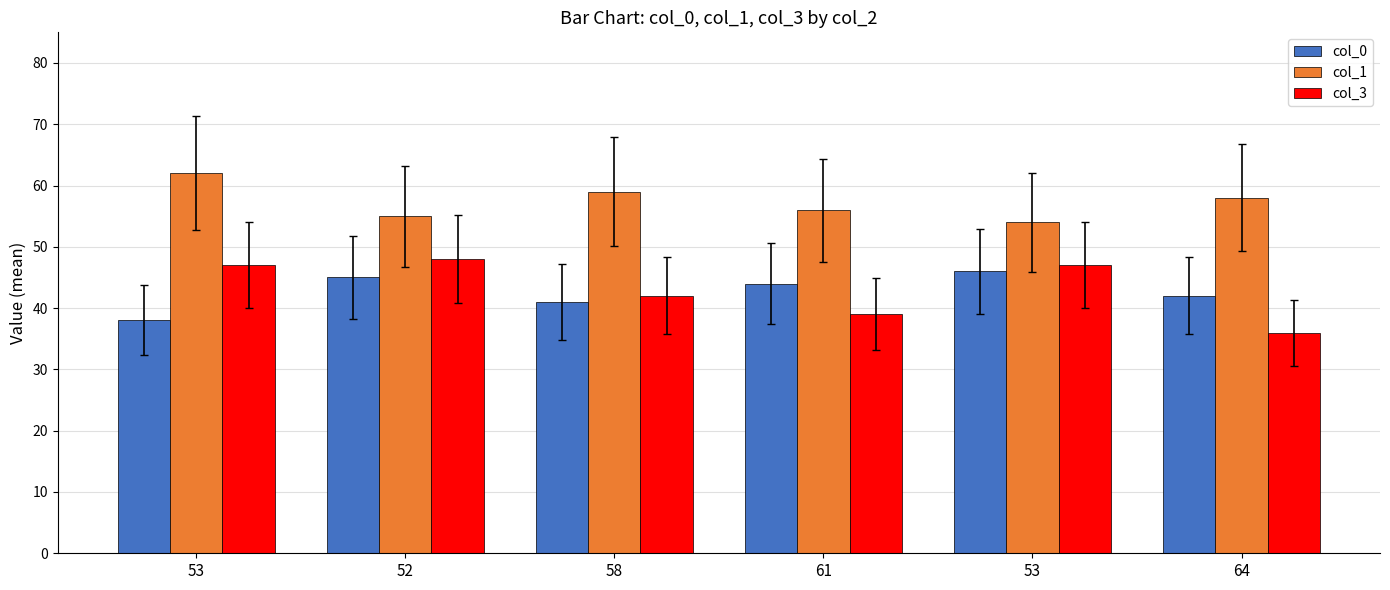

What is the label of the 4th bar from the right?

58